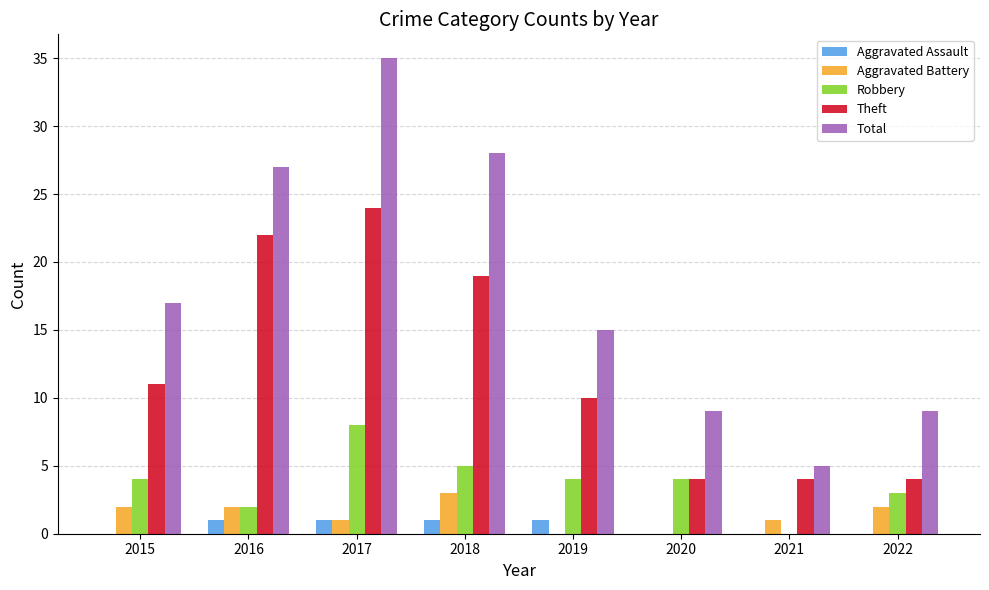

Is it true that Aggravated Battery equals 3 at 2018?

True